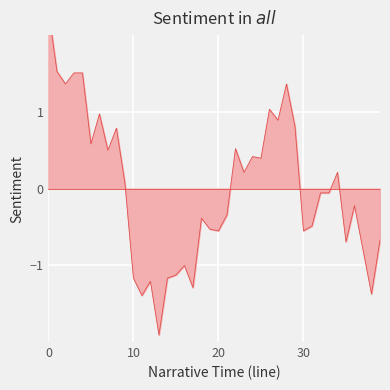

How many interior local peaks (higher than both neighbors) does the data have?

11